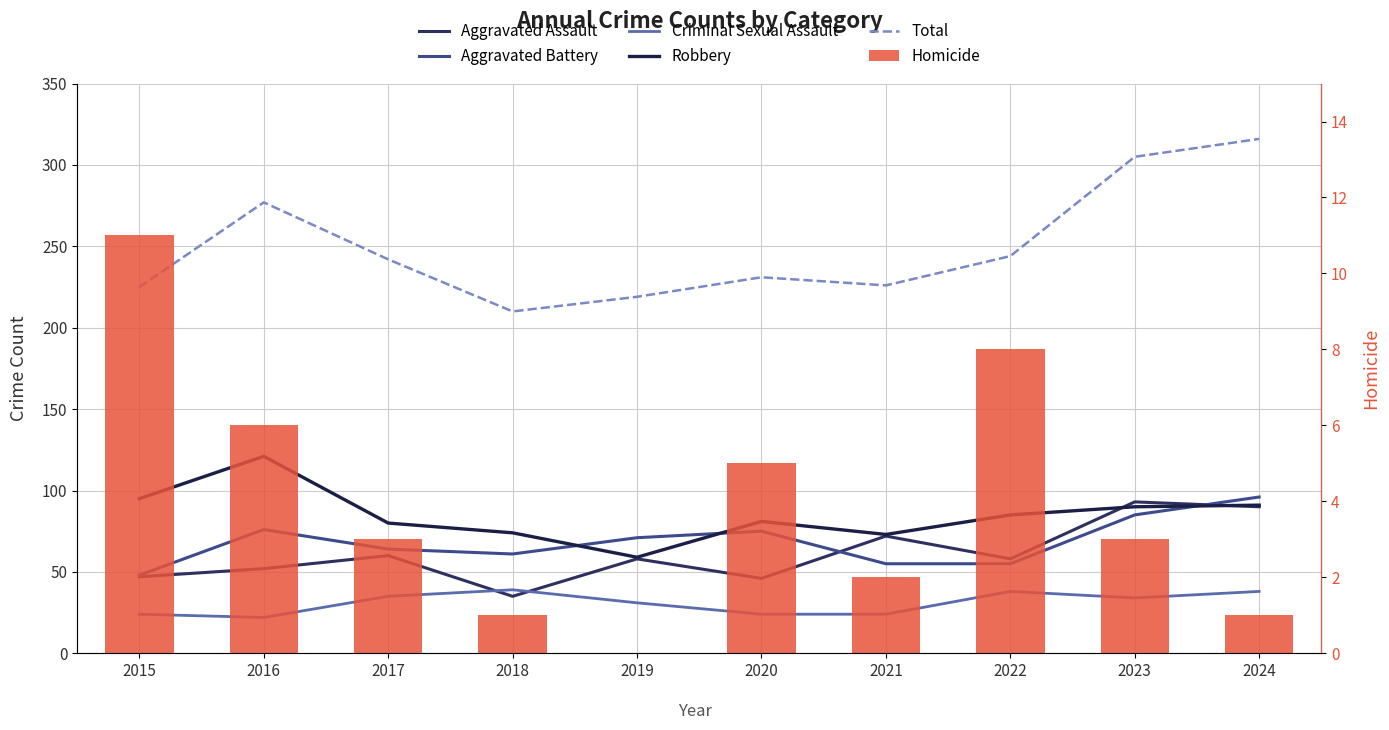

How many values in the Homicide series exceed 3?

4